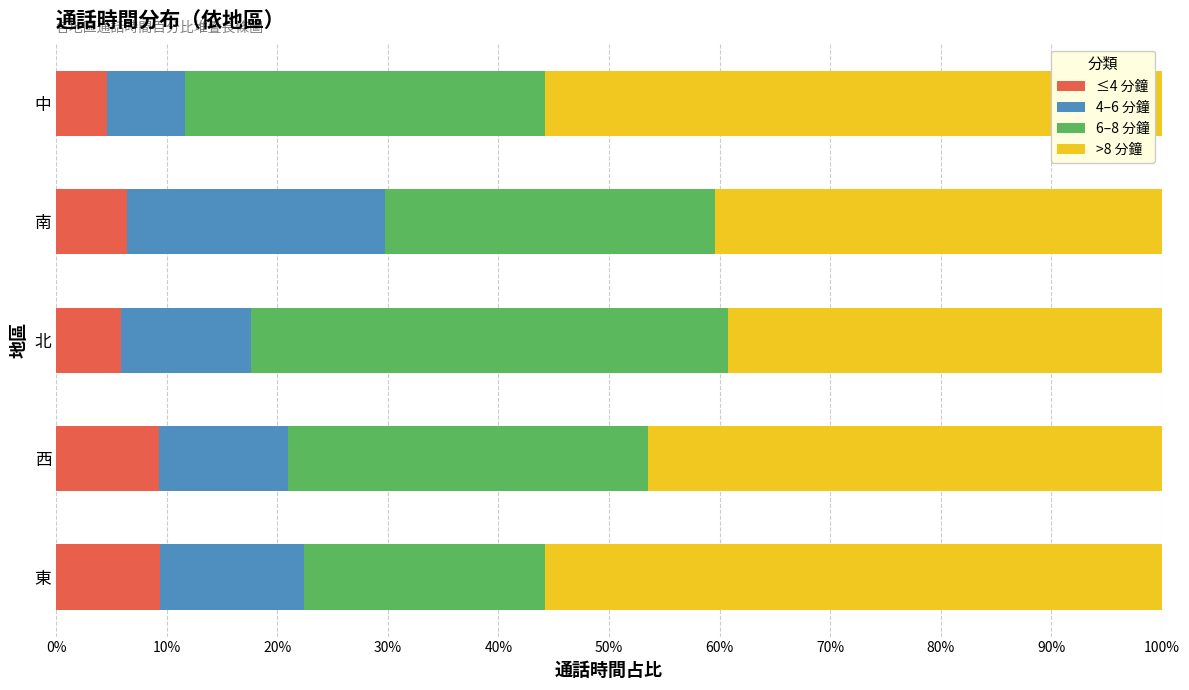

What is the difference between the maximum and minimum values in the ≤4 分鐘 series?

4.8